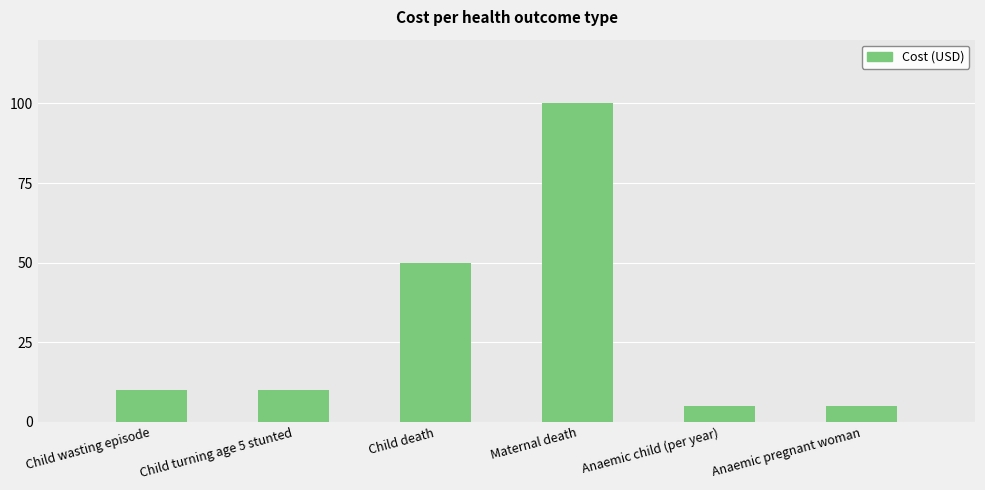

Reading left to right, what are all the values shown in this chart?

Child wasting episode=10	Child turning age 5 stunted=10	Child death=50	Maternal death=100	Anaemic child (per year)=5	Anaemic pregnant woman=5